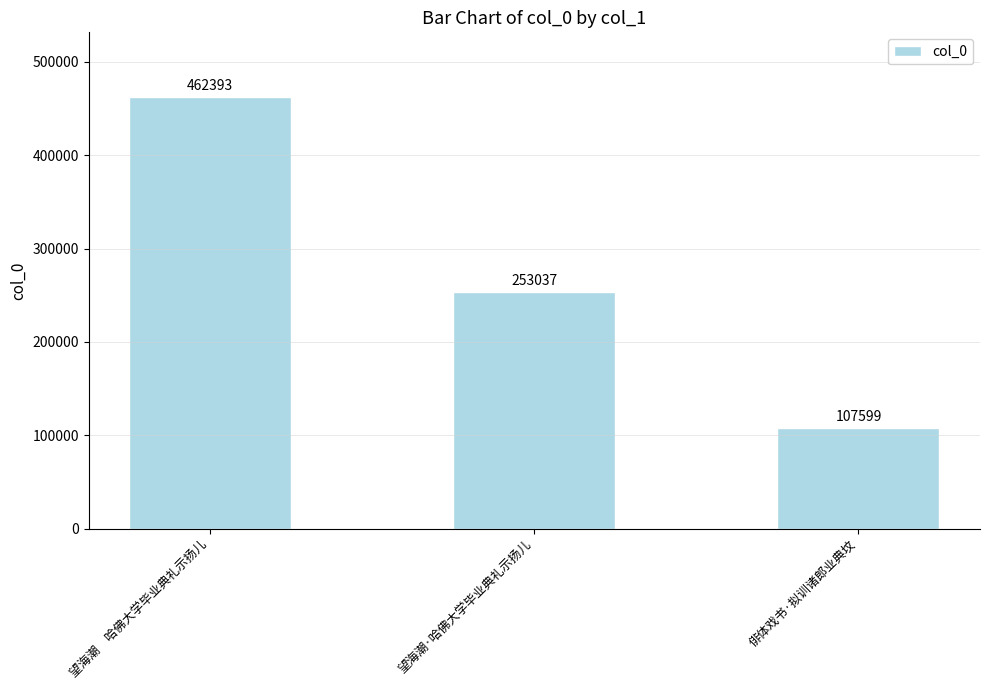

Where does the data first go above 253037?

望海潮　哈佛大学毕业典礼示扬儿